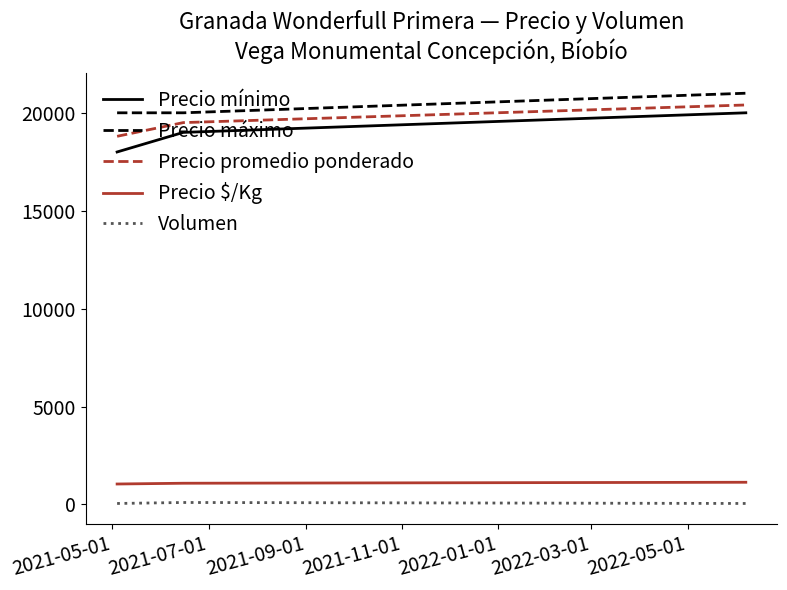

What is the minimum value for Precio promedio ponderado?

18800